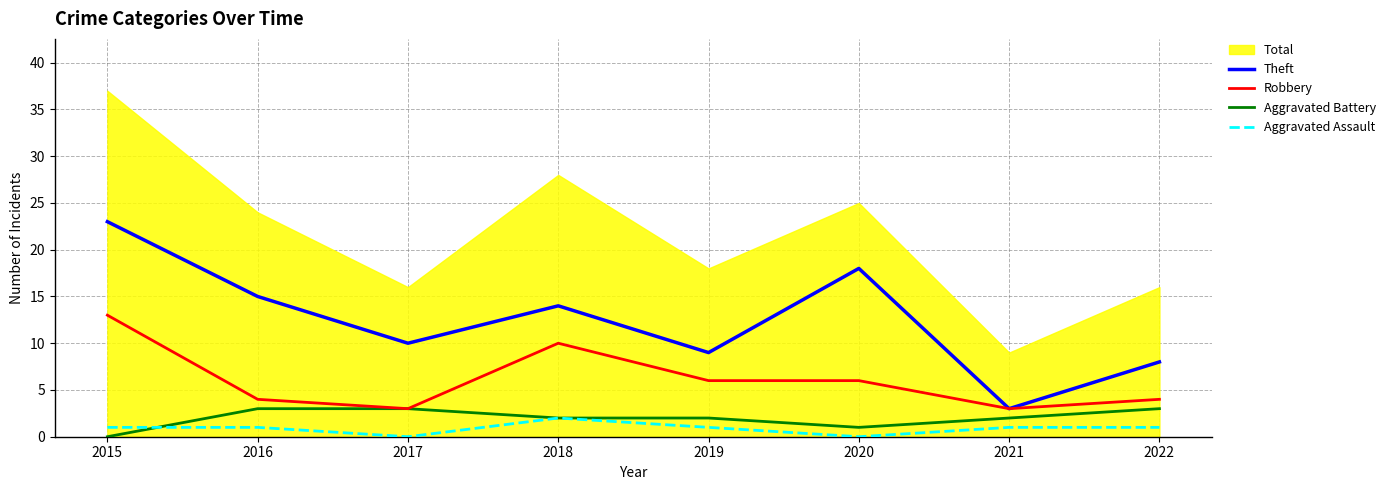

What is the total value across all series at 2022?

16